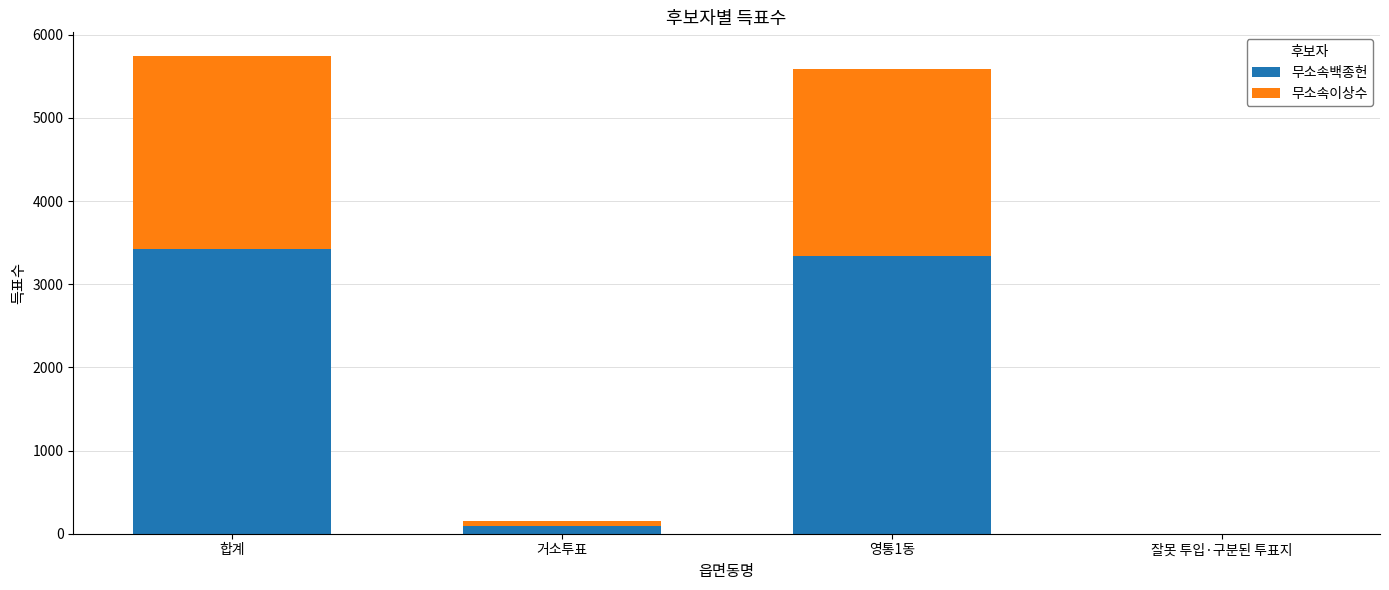

What is the maximum value for 무소속백종헌?

3426